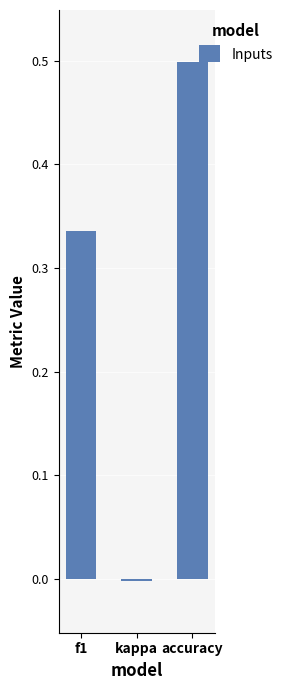

What is the label of the 3rd bar from the right?

f1